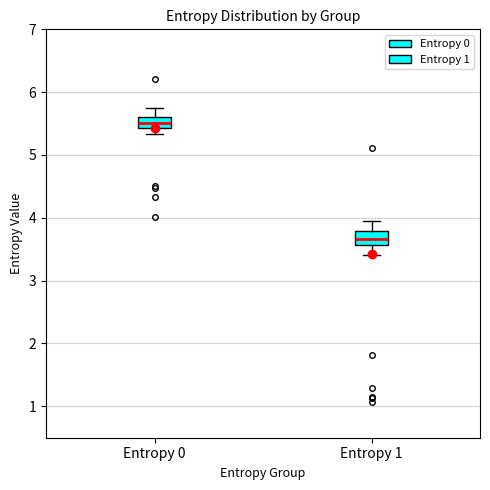

Reading left to right, transcribe this box plot: for each box, give where its median line is, the range the box spans, and where its two whiskers end, as read against the y-axis. The values are not printed on the chart, so give them approximately, as read against the axis.

Entropy 0: median 5.5, box 5.4 to 5.6, whiskers 5.3 to 5.8
Entropy 1: median 3.7, box 3.6 to 3.8, whiskers 3.4 to 4.0